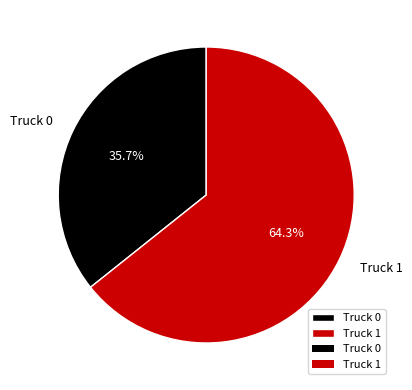

How much of the chart is everything except Truck 0?

64.3%